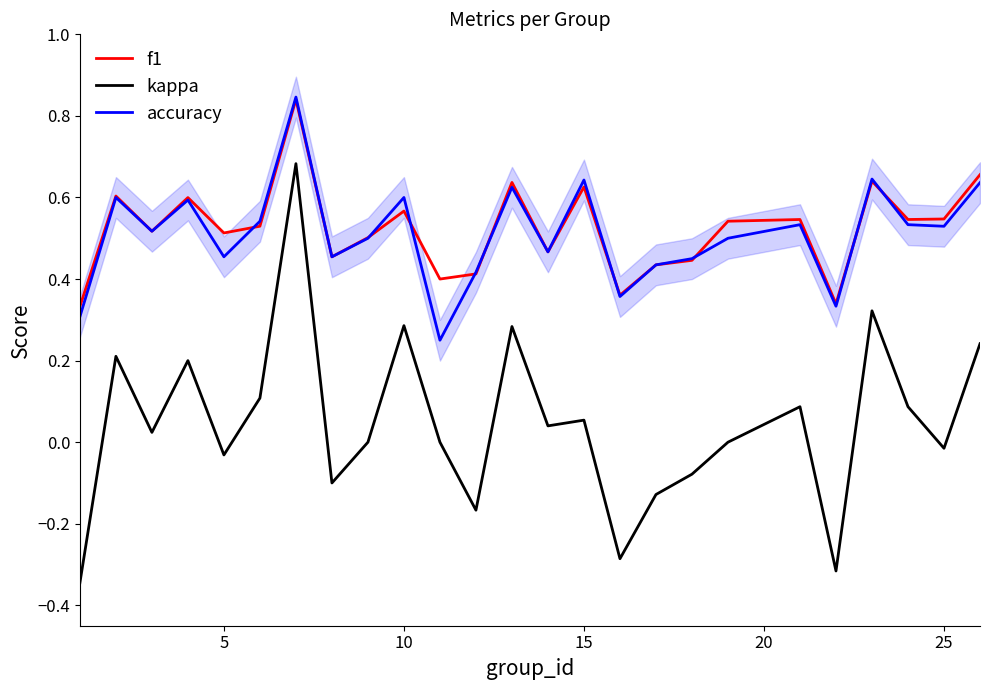

True or false: f1 and kappa intersect in this chart.

False